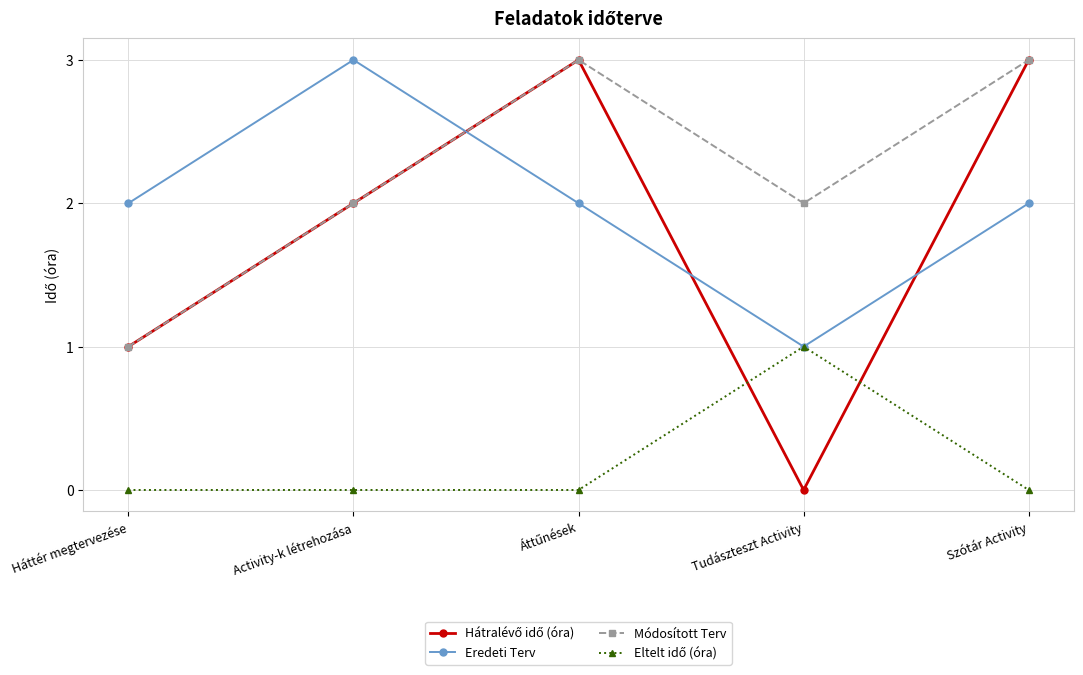

How many interior local peaks does the Eredeti Terv series have?

1